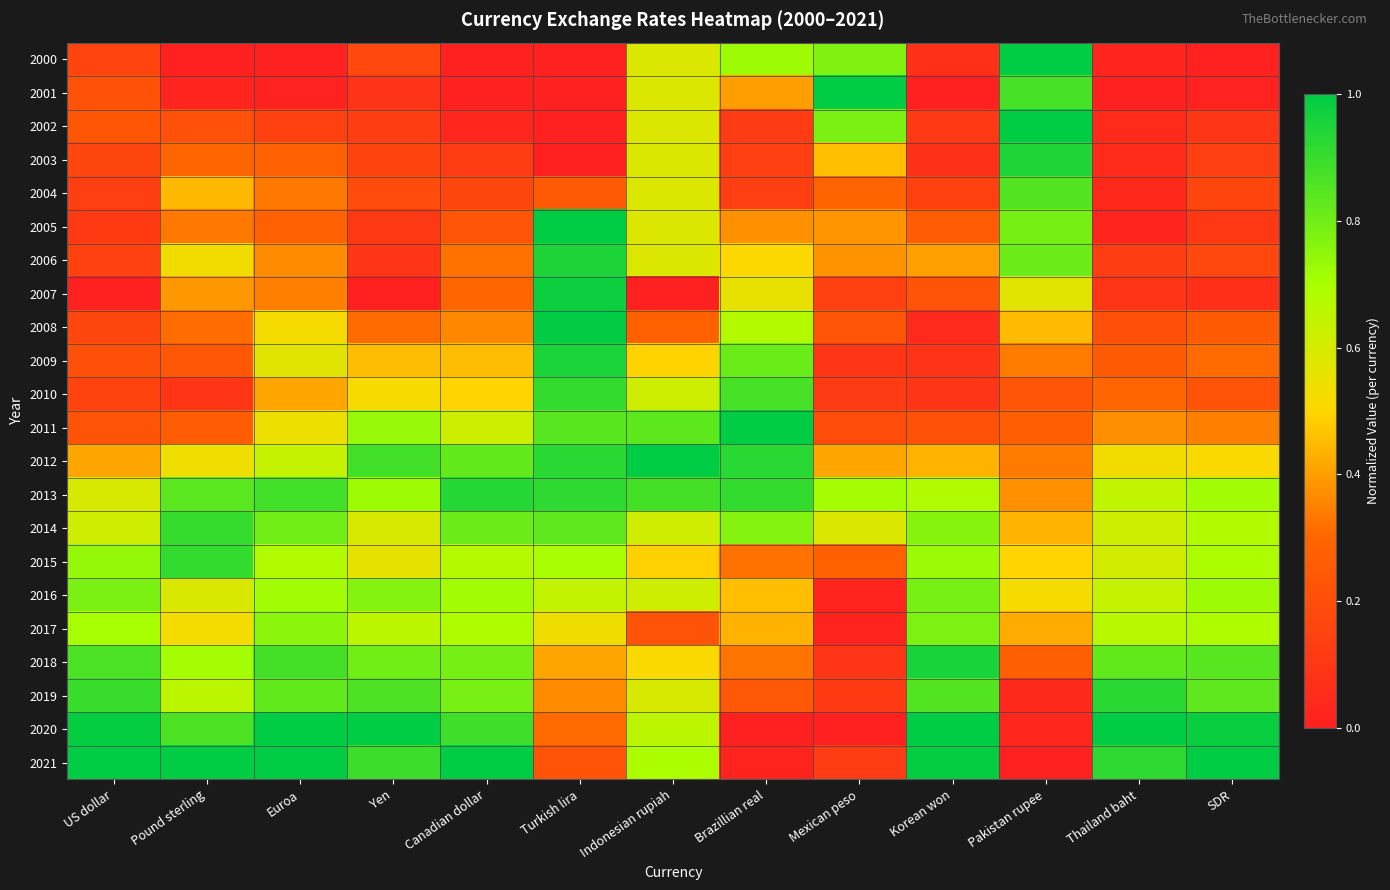

At which category is the sum across all series the highest?

Turkish lira